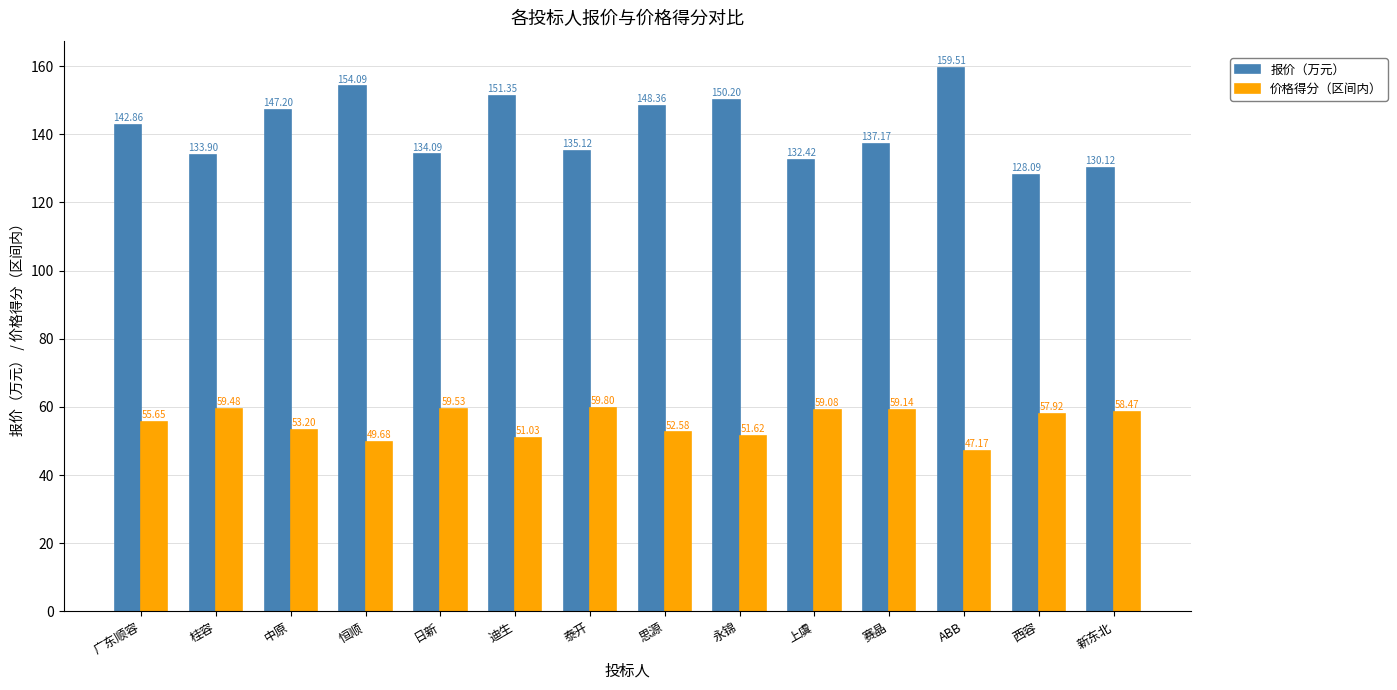

What is the difference between the maximum and minimum values in the 价格得分（区间内） series?

12.6